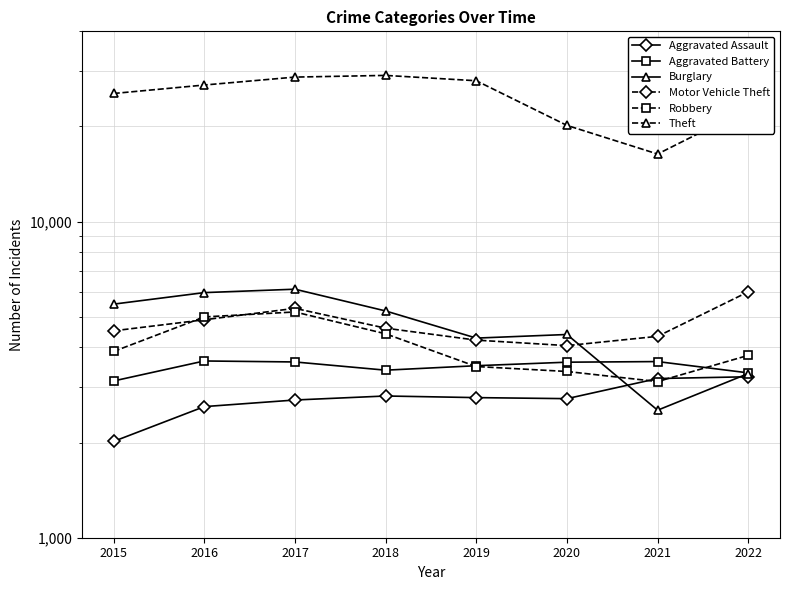

What is the approximate value of Motor Vehicle Theft at 2022?

5997